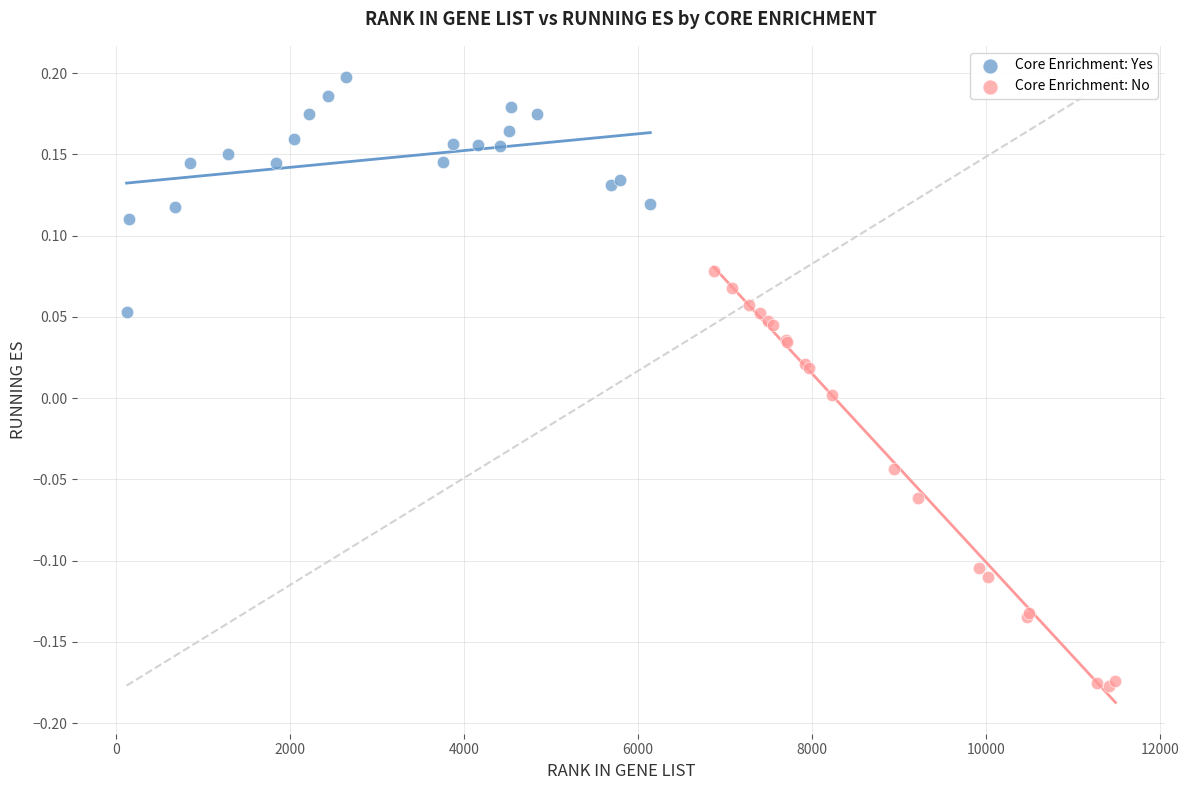

Which series reaches the maximum Y coordinate?

Core Enrichment: Yes